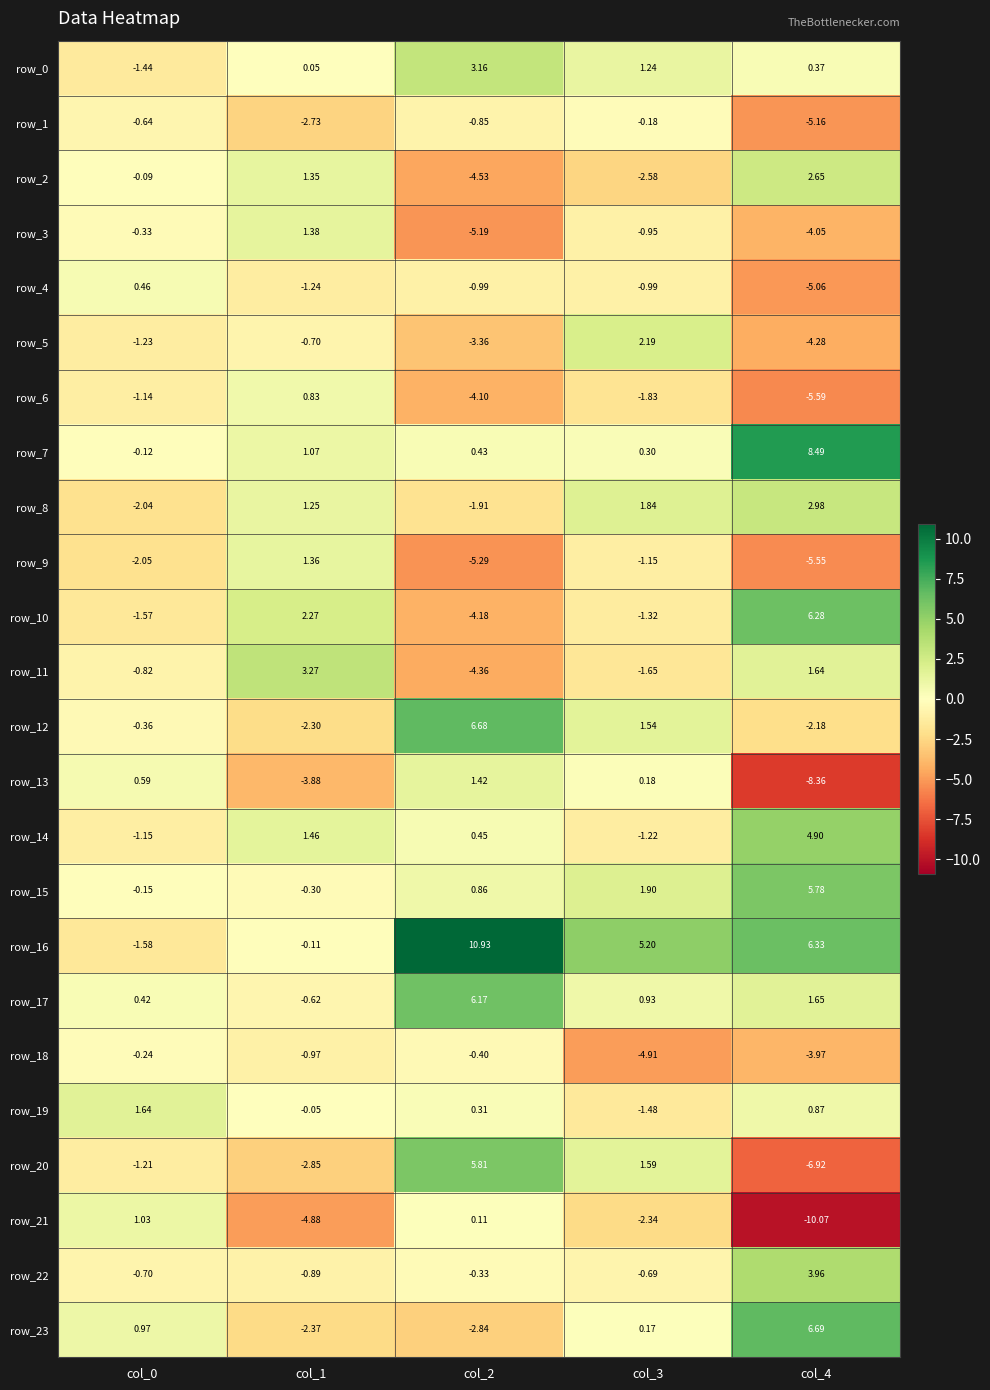

Which series has the largest range (max minus min)?

row_20